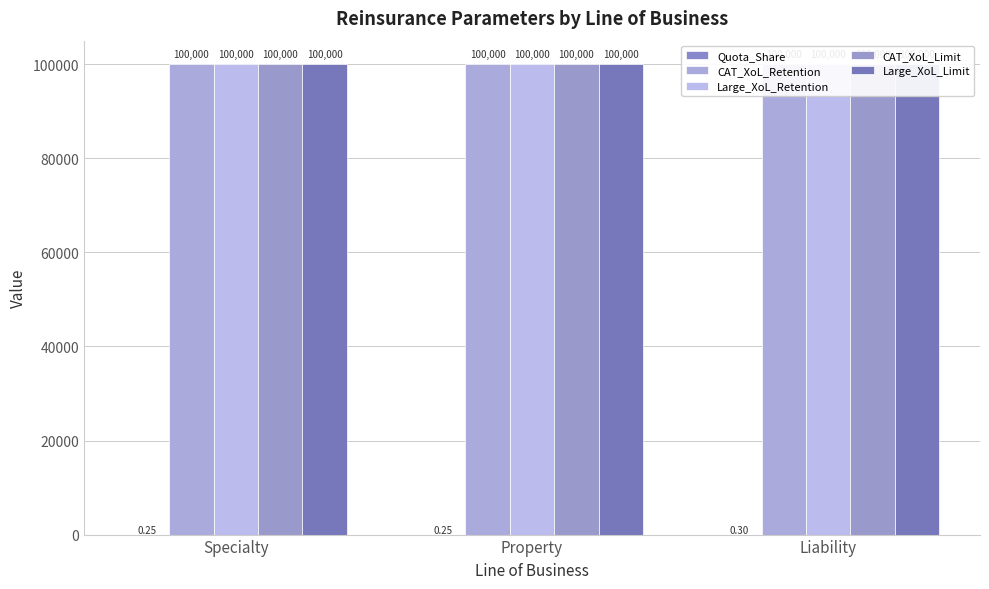

Reading left to right, list all the values displayed in this chart.

Quota_Share: 0.2	0.2	0.3
CAT_XoL_Retention: 100000.0	100000.0	100000.0
Large_XoL_Retention: 100000.0	100000.0	100000.0
CAT_XoL_Limit: 100000.0	100000.0	100000.0
Large_XoL_Limit: 100000.0	100000.0	100000.0